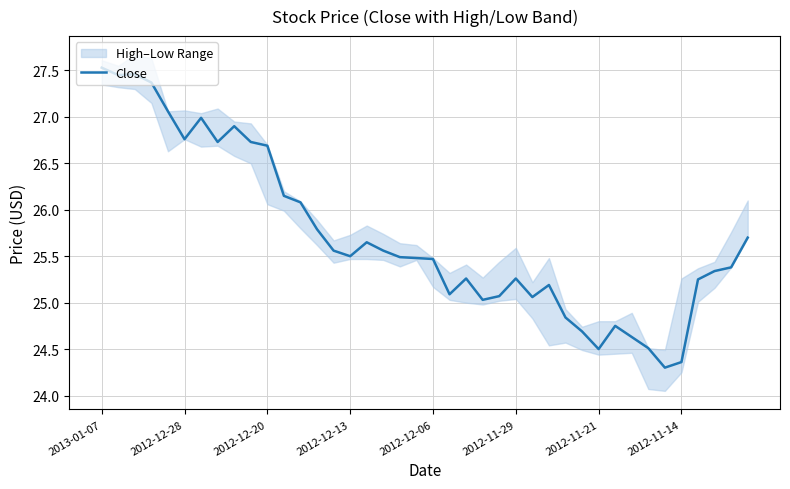

What position from the left is 31?

32